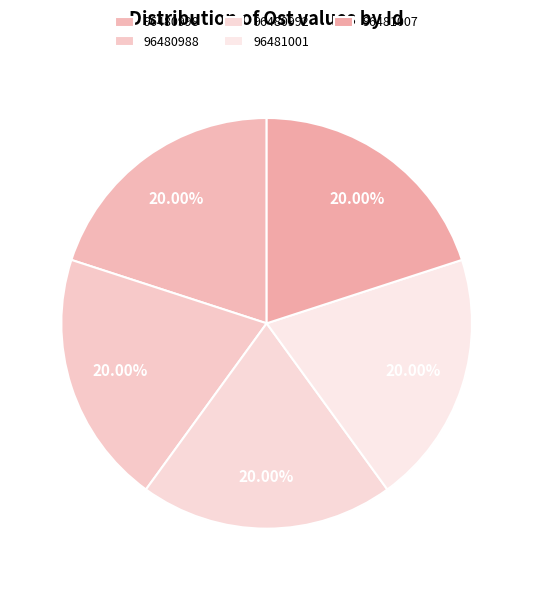

How many segments does this pie chart have?

5